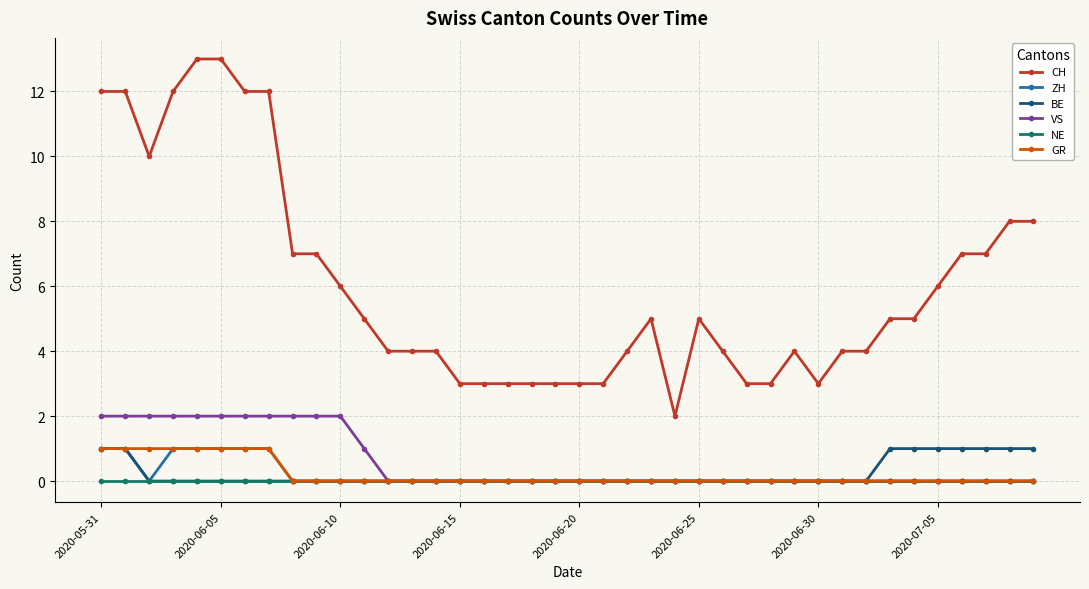

Reading left to right, what are all the values shown in this chart?

CH: 12	12	10	12	13	13	12	12	7	7	6	5	4	4	4	3	3	3	3	3	3	3	4	5	2	5	4	3	3	4	3	4	4	5	5	6	7	7	8	8
ZH: 1	1	0	1	1	1	1	1	0	0	0	0	0	0	0	0	0	0	0	0	0	0	0	0	0	0	0	0	0	0	0	0	0	0	0	0	0	0	0	0
BE: 1	1	0	0	0	0	0	0	0	0	0	0	0	0	0	0	0	0	0	0	0	0	0	0	0	0	0	0	0	0	0	0	0	1	1	1	1	1	1	1
VS: 2	2	2	2	2	2	2	2	2	2	2	1	0	0	0	0	0	0	0	0	0	0	0	0	0	0	0	0	0	0	0	0	0	0	0	0	0	0	0	0
NE: 0	0	0	0	0	0	0	0	0	0	0	0	0	0	0	0	0	0	0	0	0	0	0	0	0	0	0	0	0	0	0	0	0	0	0	0	0	0	0	0
GR: 1	1	1	1	1	1	1	1	0	0	0	0	0	0	0	0	0	0	0	0	0	0	0	0	0	0	0	0	0	0	0	0	0	0	0	0	0	0	0	0